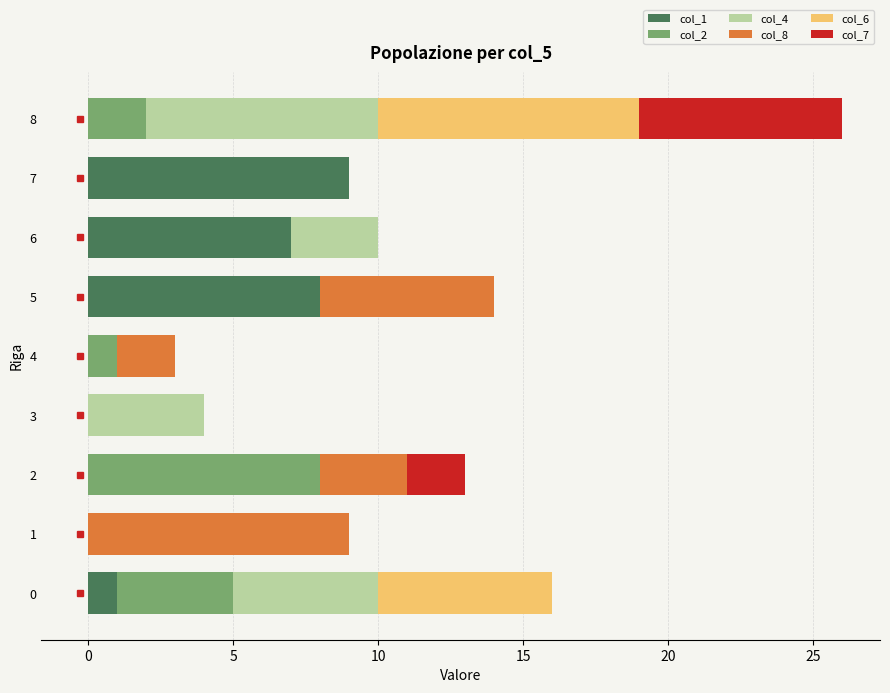

At which category is the sum across all series the highest?

8